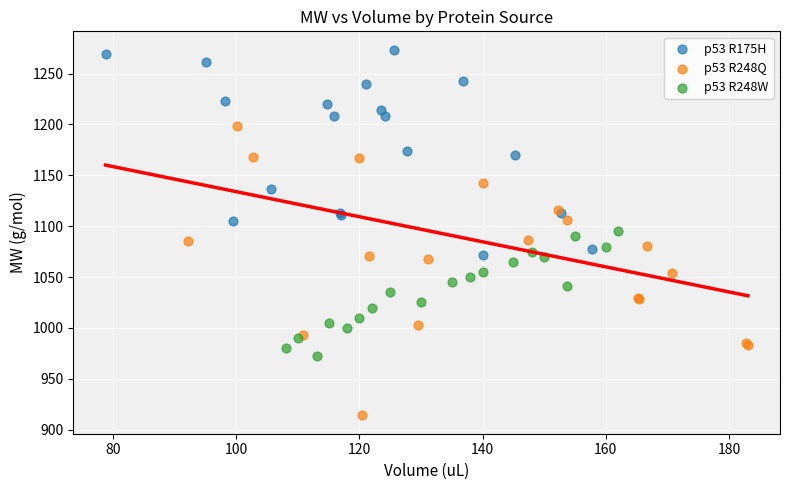

Which series contains the lowest Y value?

p53 R248Q